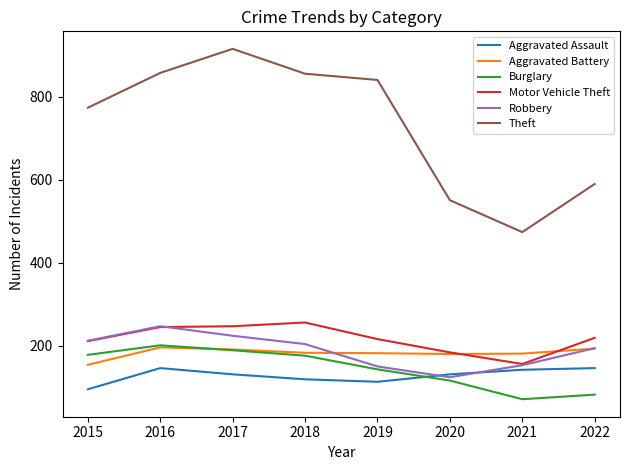

Is it true that Robbery equals 124 at 2020?

True